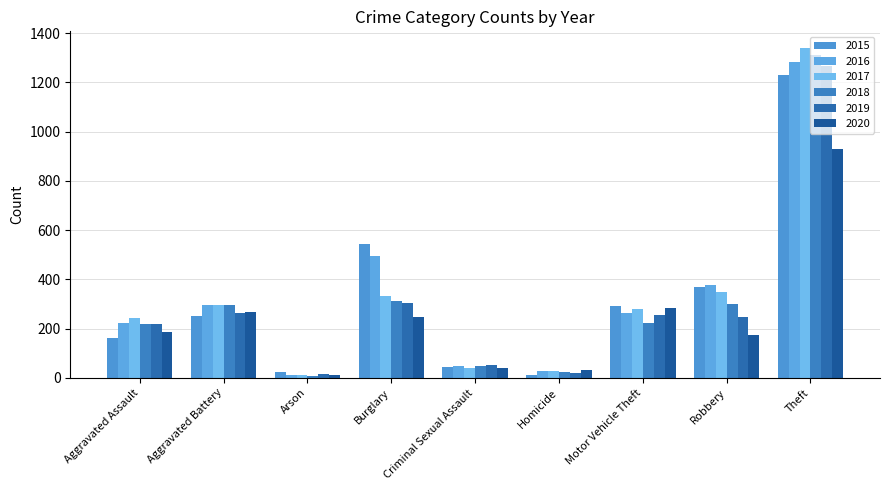

What is the minimum value shown in the chart?

7